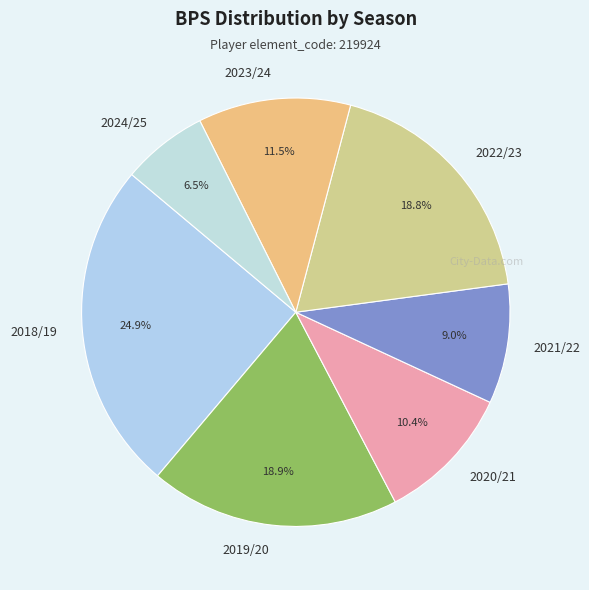

Which category has the biggest portion of the pie?

2018/19